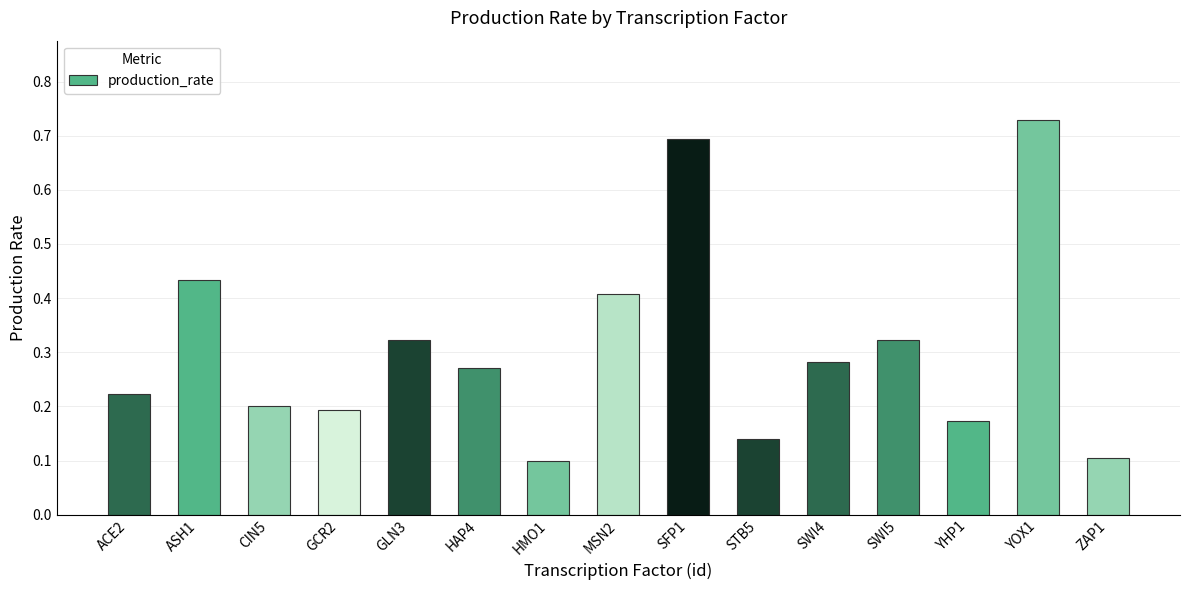

What is the label of the 10th bar from the right?

HAP4